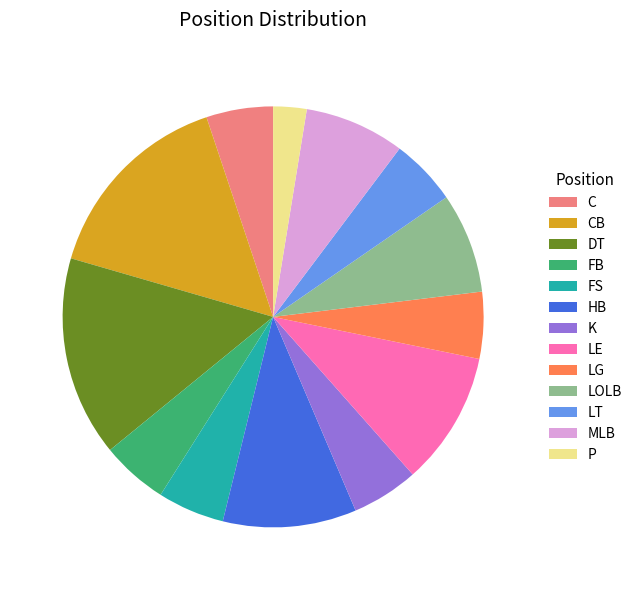

Which slice is the smallest?

P